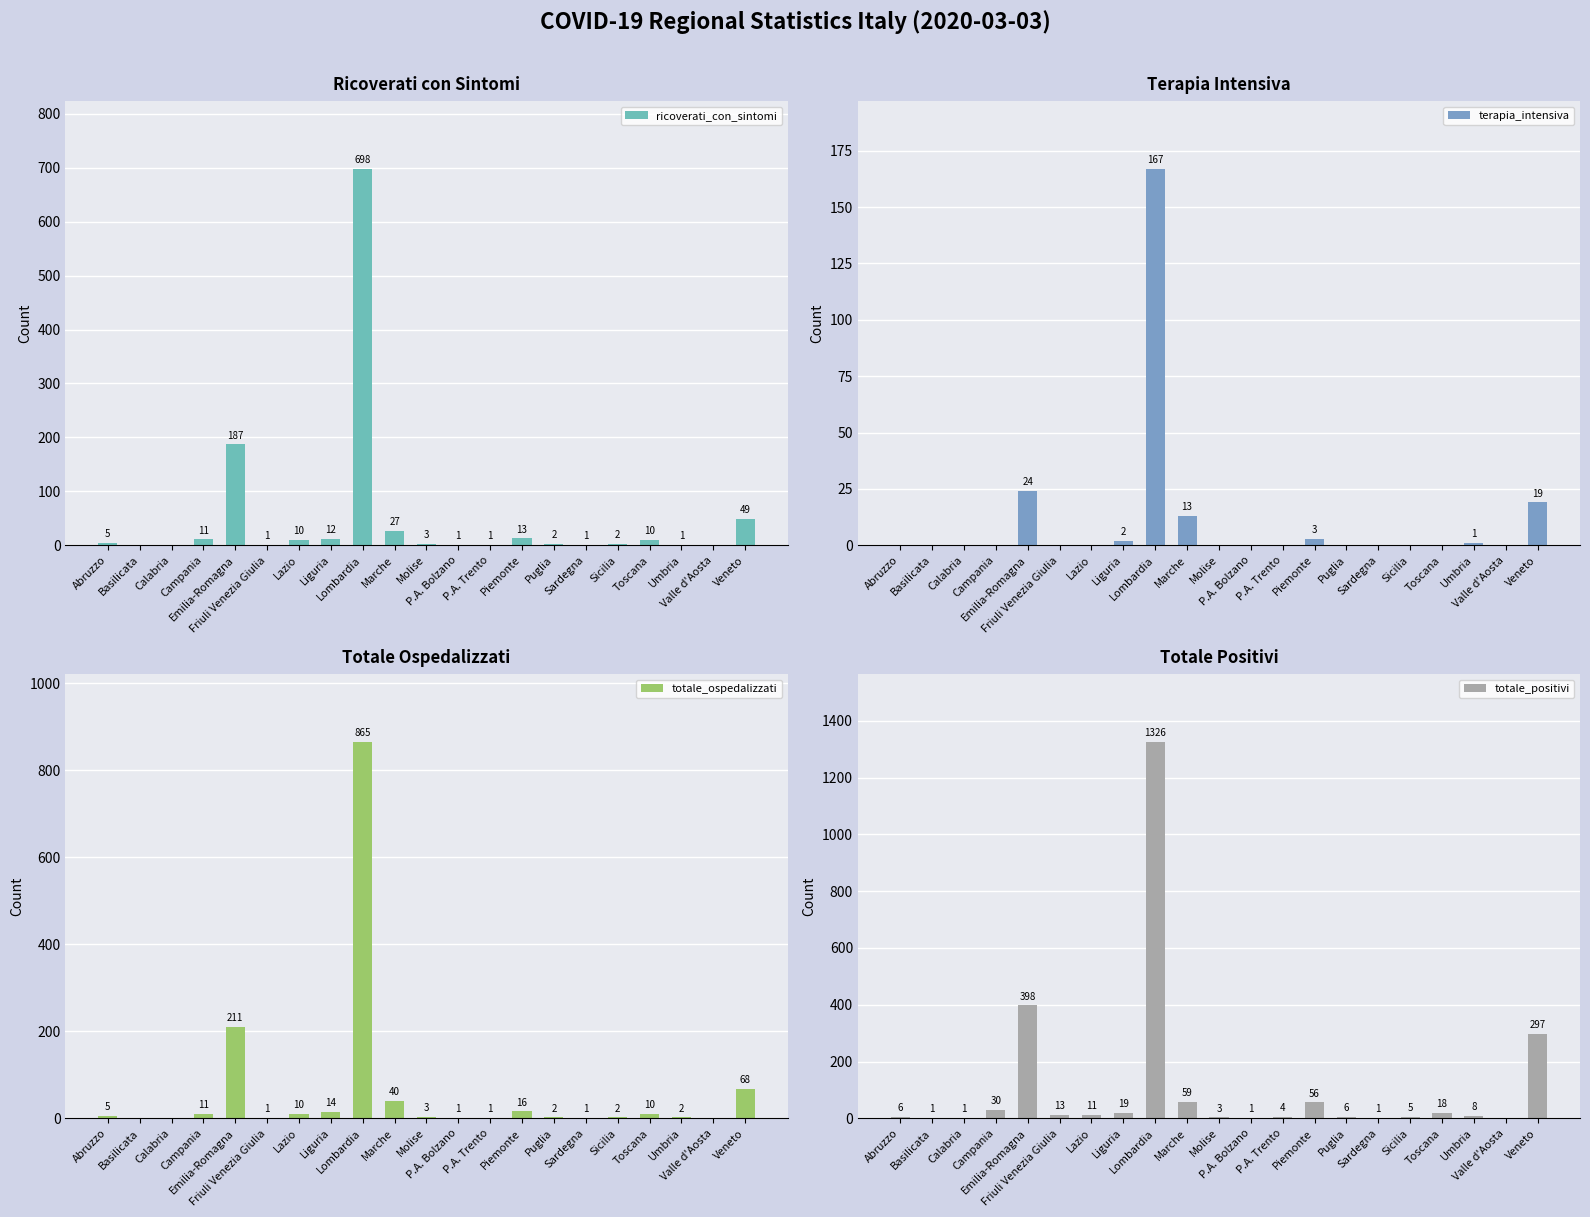

Count the number of categories in the chart.

21